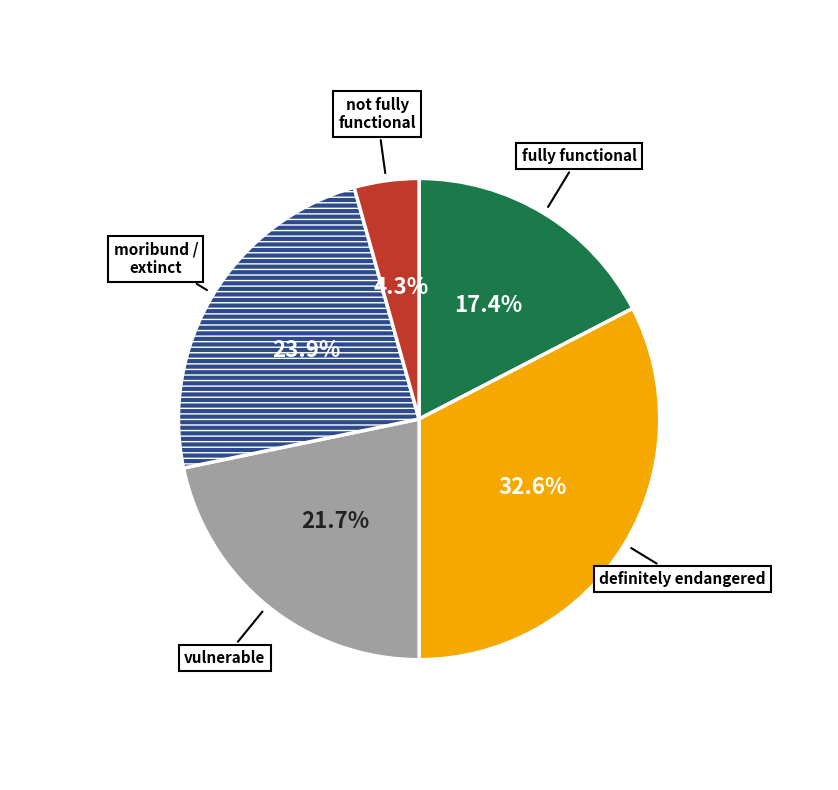

What is the ratio of the value at not fully functional to the value at vulnerable?

0.2